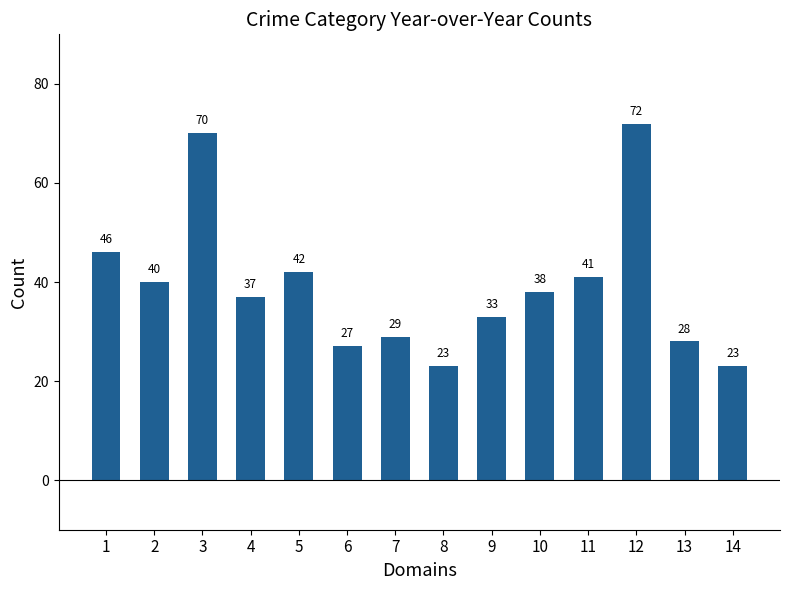

True or false: the data shows 62 at 4.

False